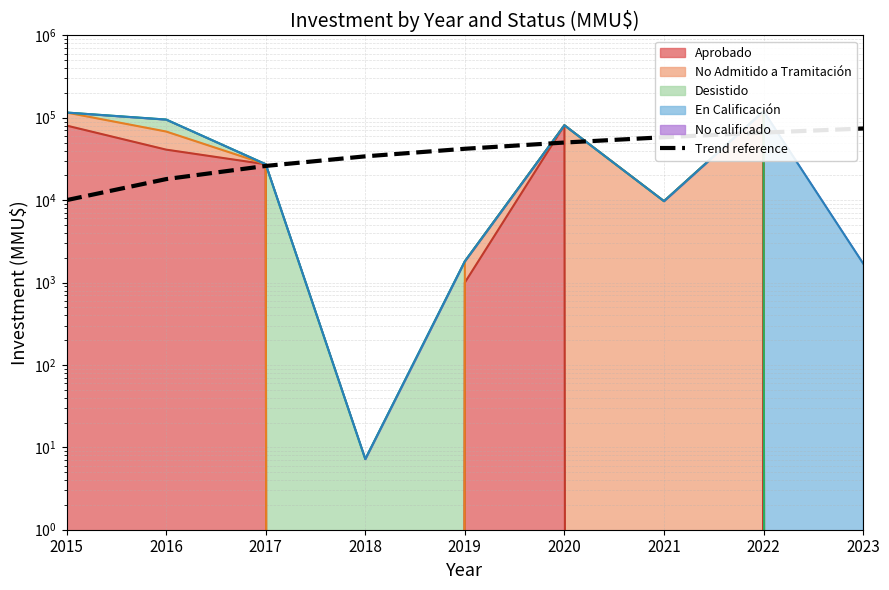

What is the value of the 8th point from the left?

66000